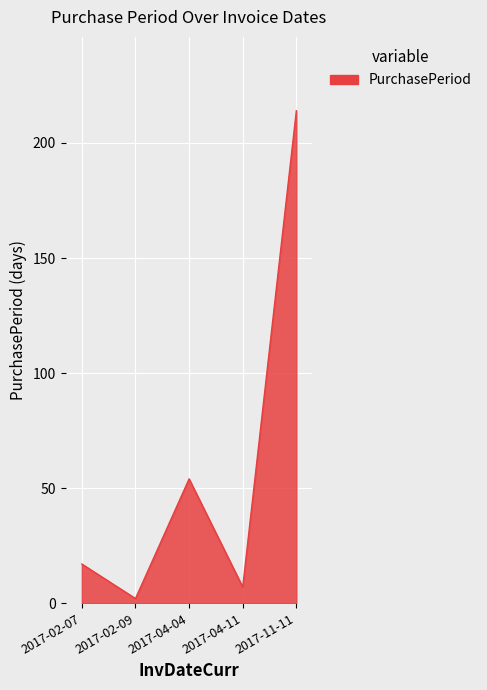

How many lines are shown in the chart?

1